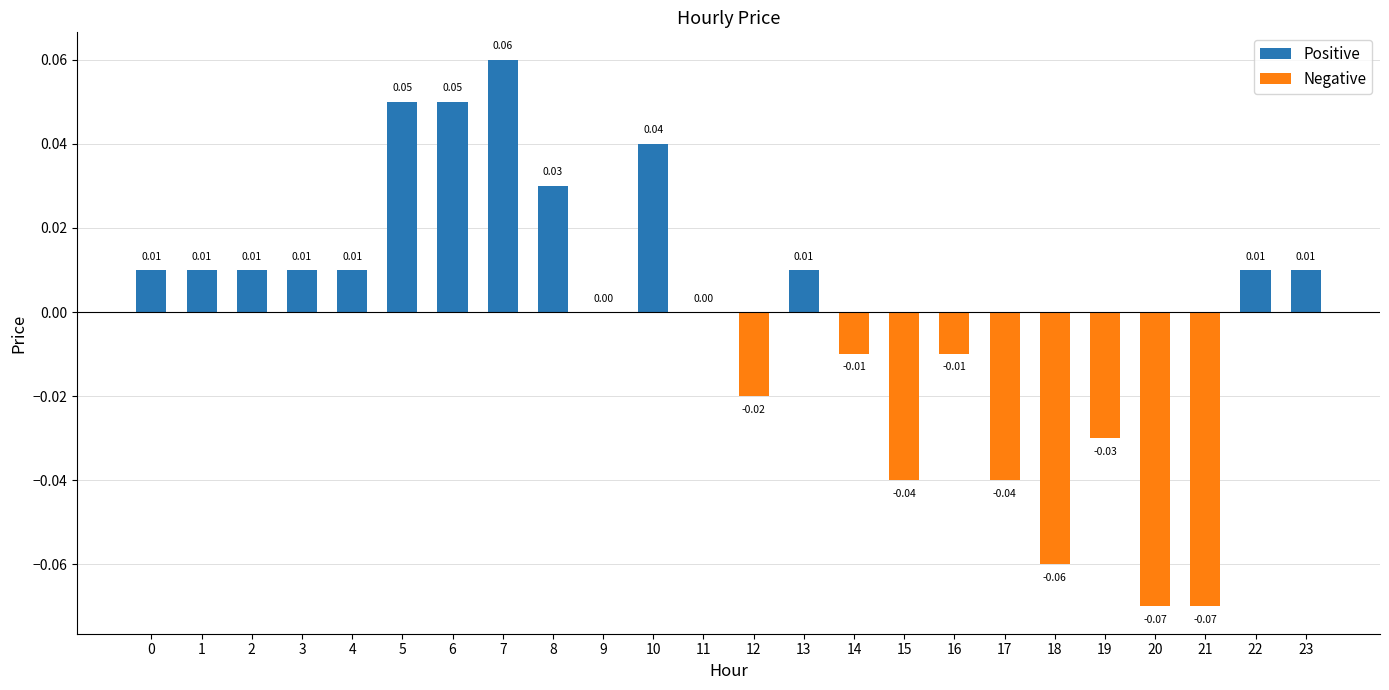

What is the maximum value shown in the chart?

0.1